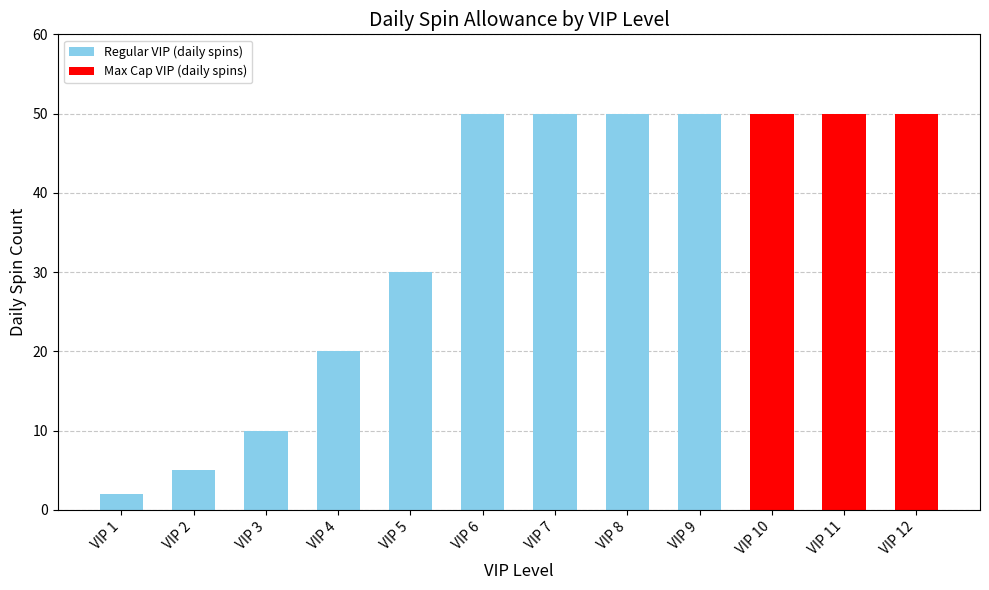

Reading right to left, list all the values displayed in this chart.

VIP 12=50	VIP 11=50	VIP 10=50	VIP 9=50	VIP 8=50	VIP 7=50	VIP 6=50	VIP 5=30	VIP 4=20	VIP 3=10	VIP 2=5	VIP 1=2